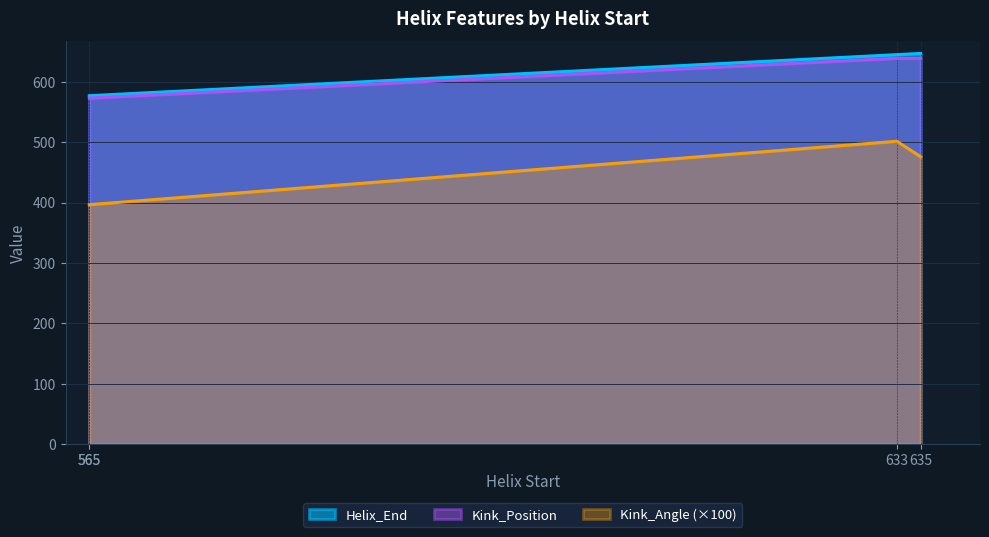

Does the chart have visible grid lines?

Yes